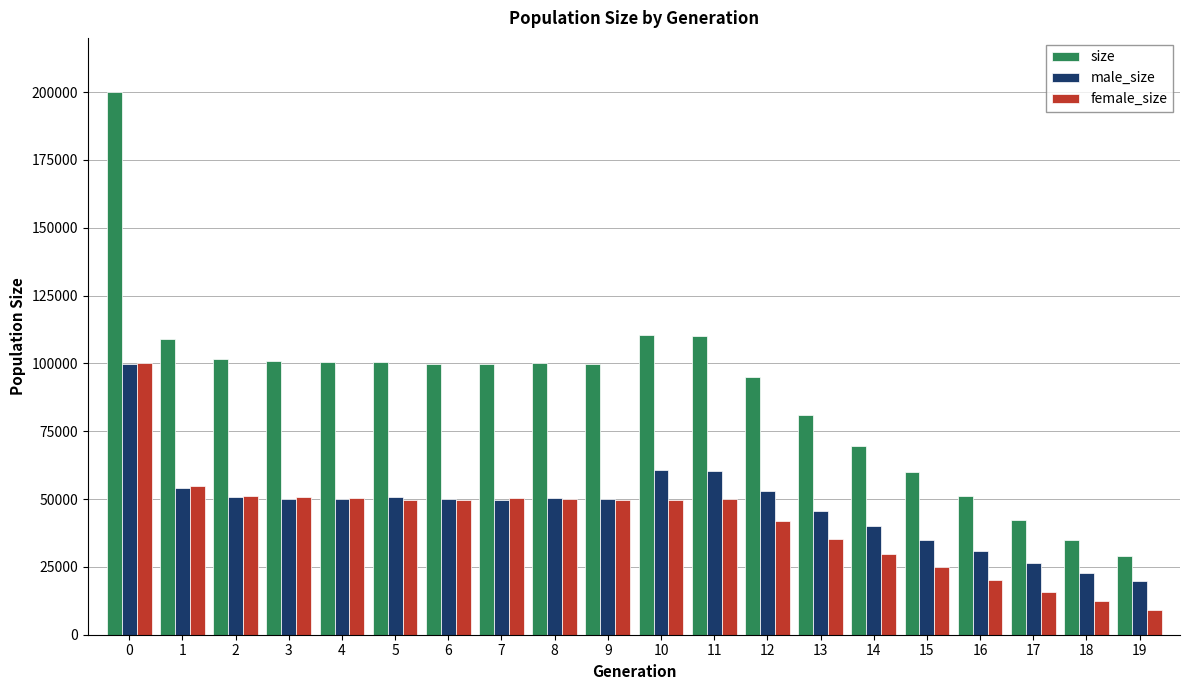

What is the difference between the highest and lowest values at 3?

50848